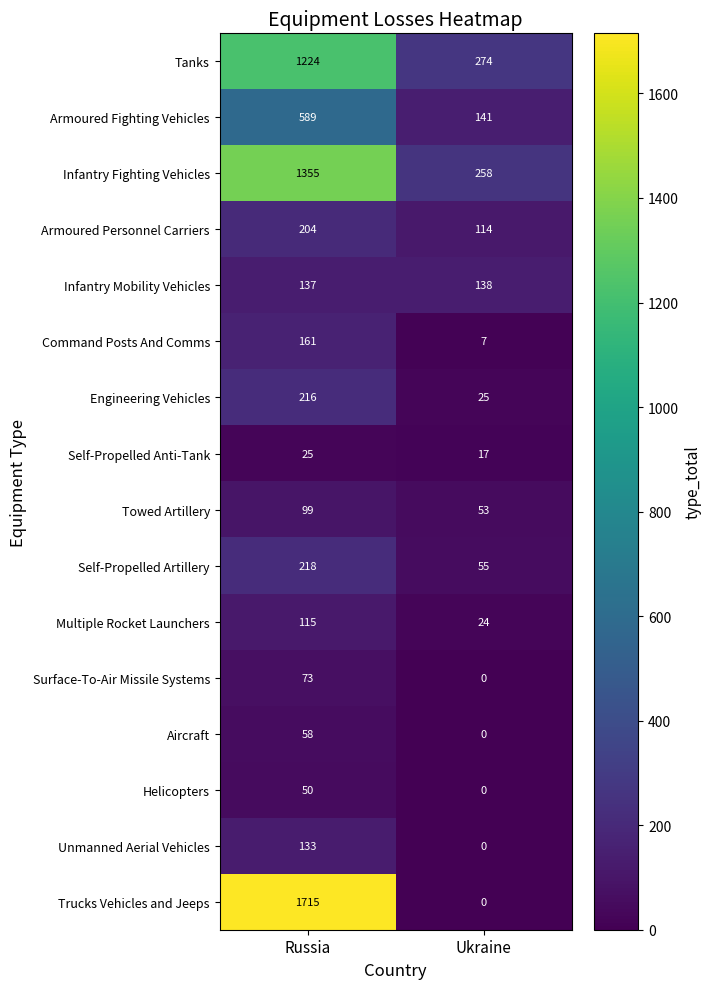

At which category is the sum across all series the highest?

Russia